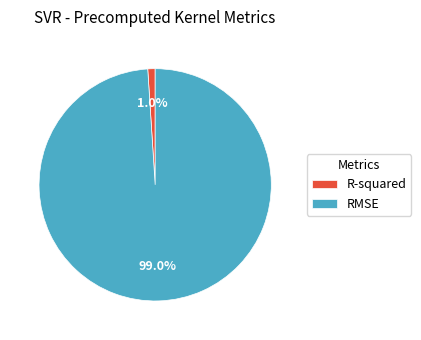

Is R-squared the majority of the pie?

No